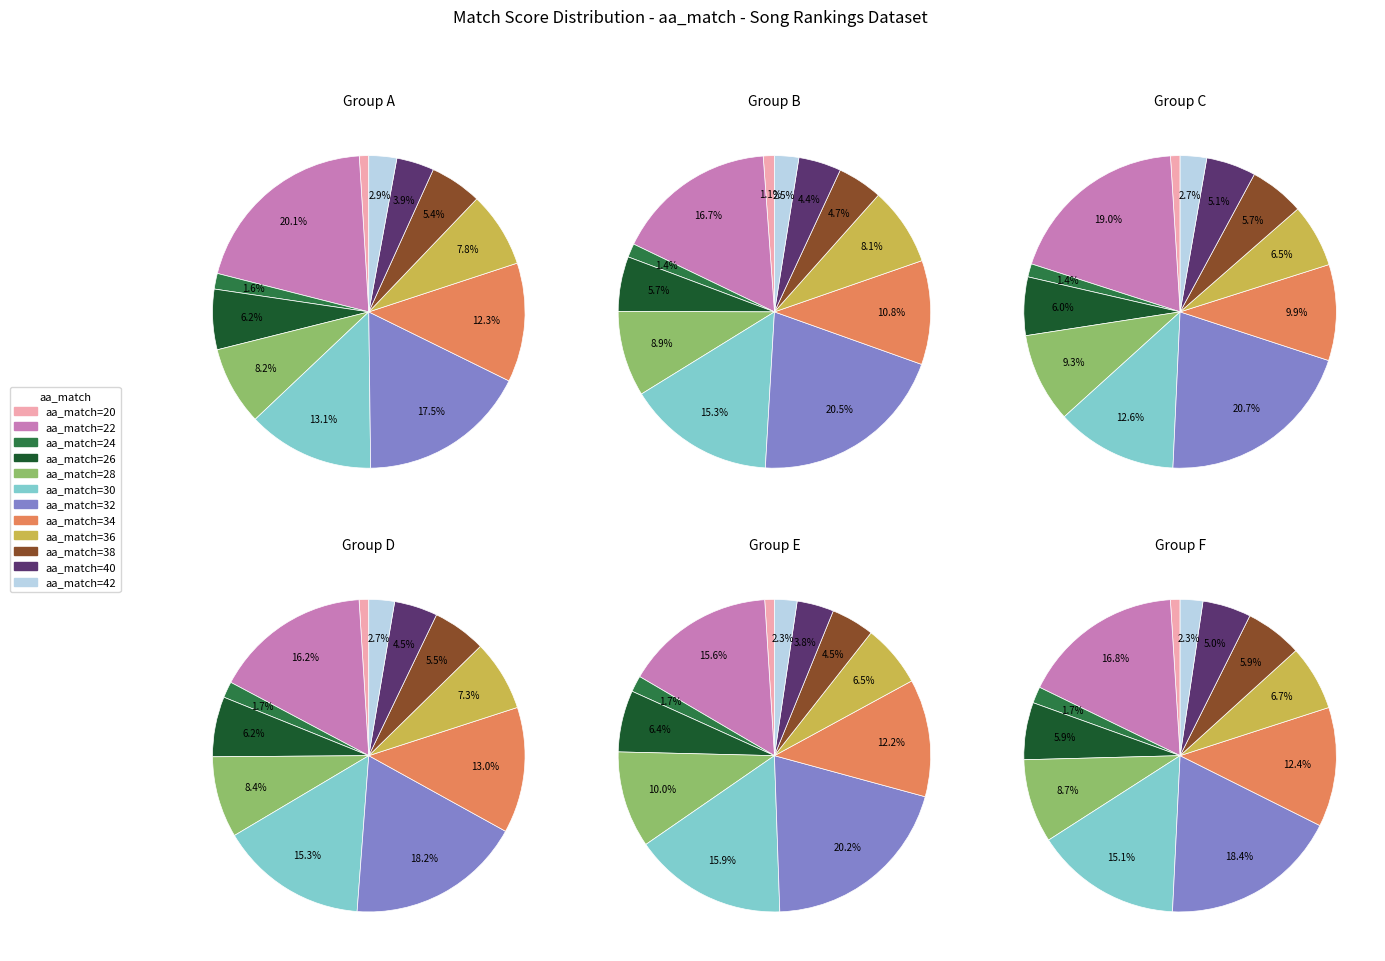

Rank the categories by value from highest to lowest.

32, 22, 30, 34, 28, 36, 26, 38, 40, 42, 24, 20